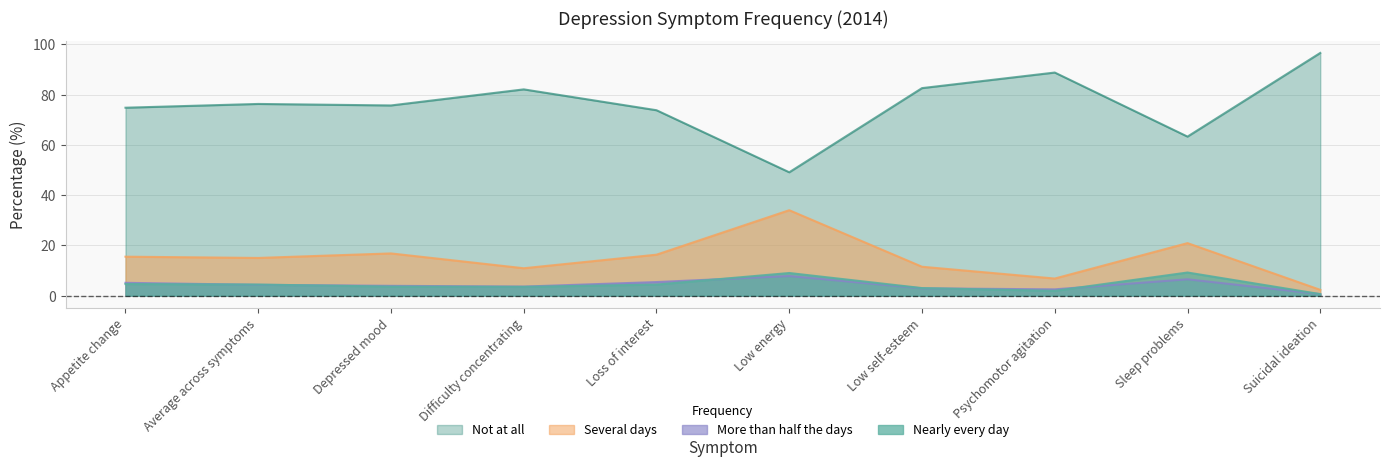

Which series has the largest total across all categories?

Not at all